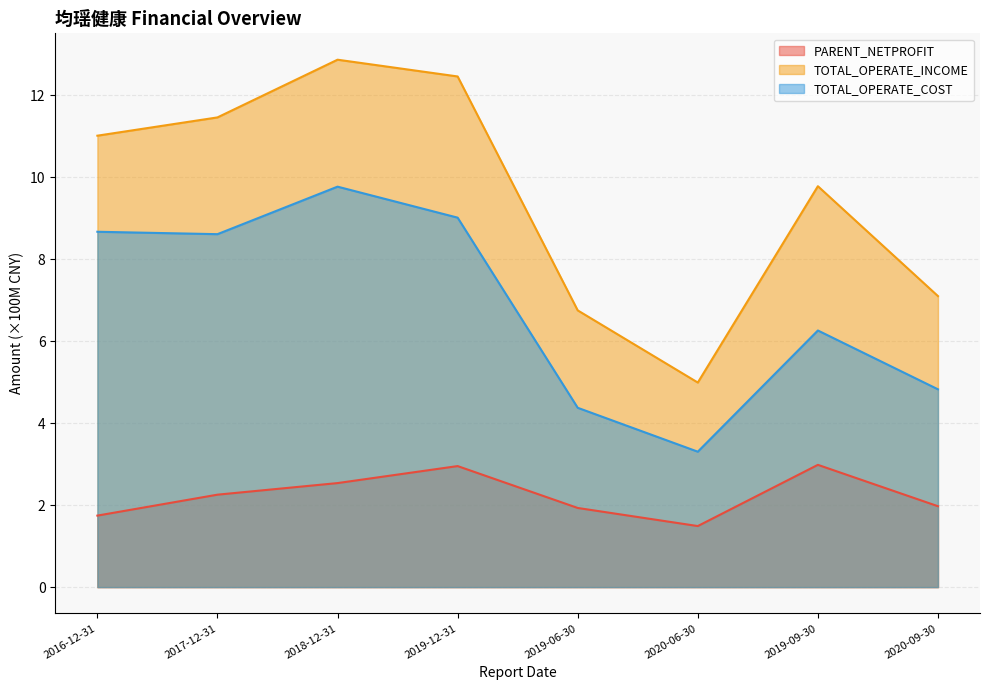

The PARENT_NETPROFIT series shows 0.9 at 2020-06-30. True or false?

False